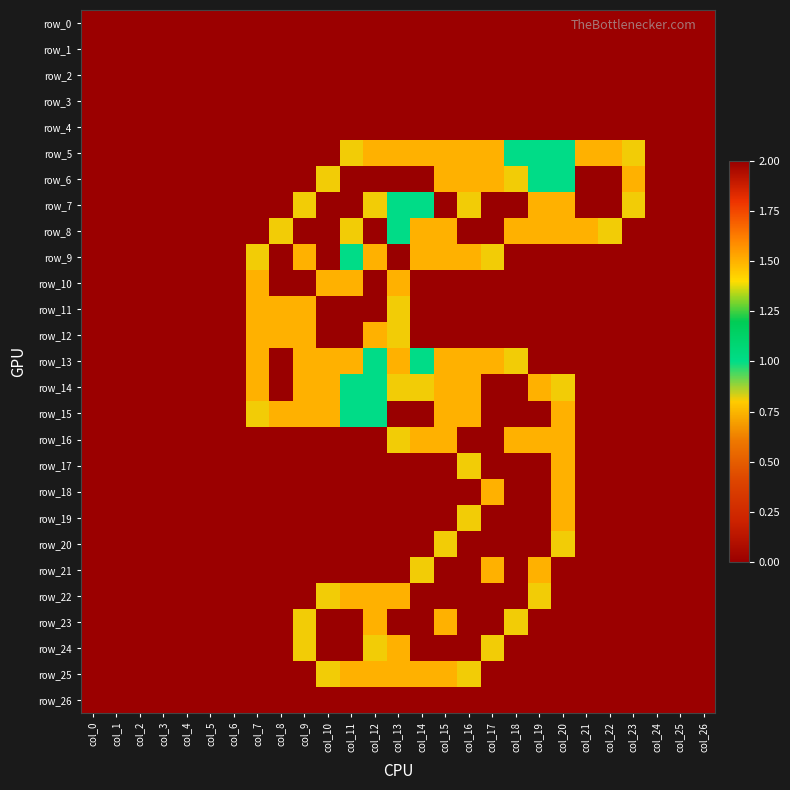

At which label is row_19 closest to 1?

col_16